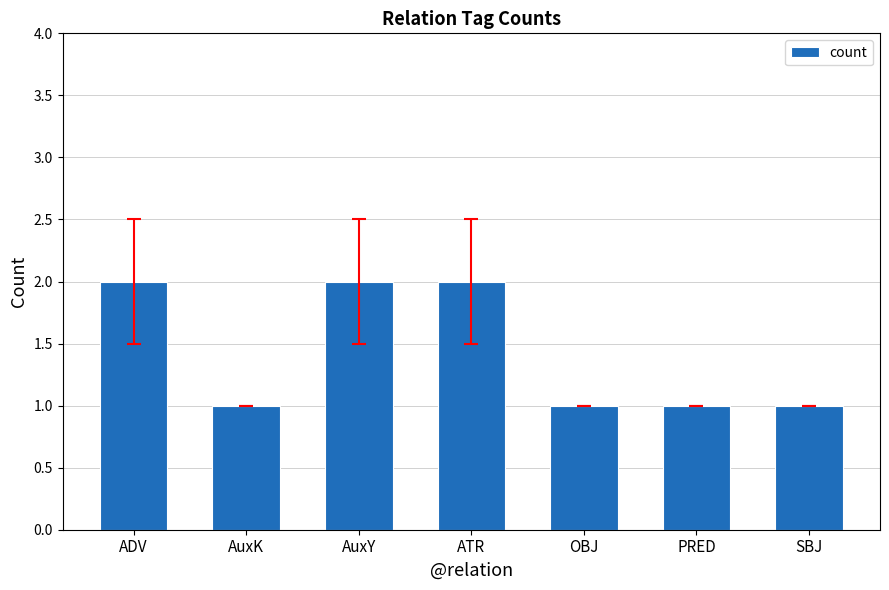

True or false: the data shows 1 at OBJ.

True